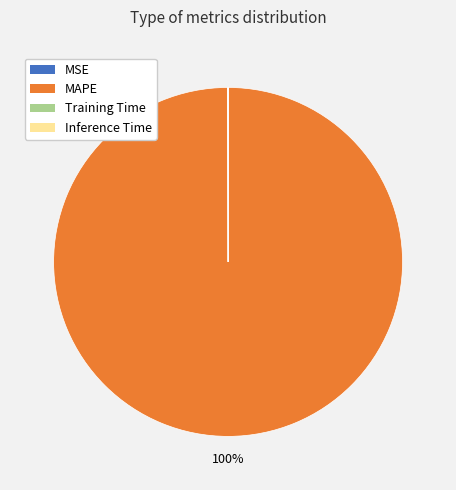

True or false: MAPE accounts for 93% of the total.

False